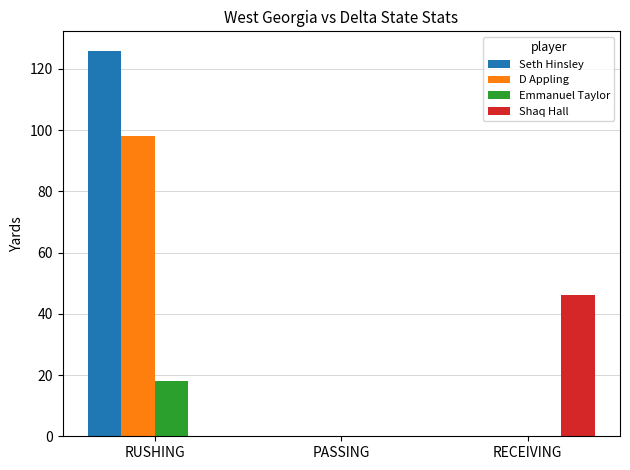

Which series has the largest total across all categories?

Seth Hinsley